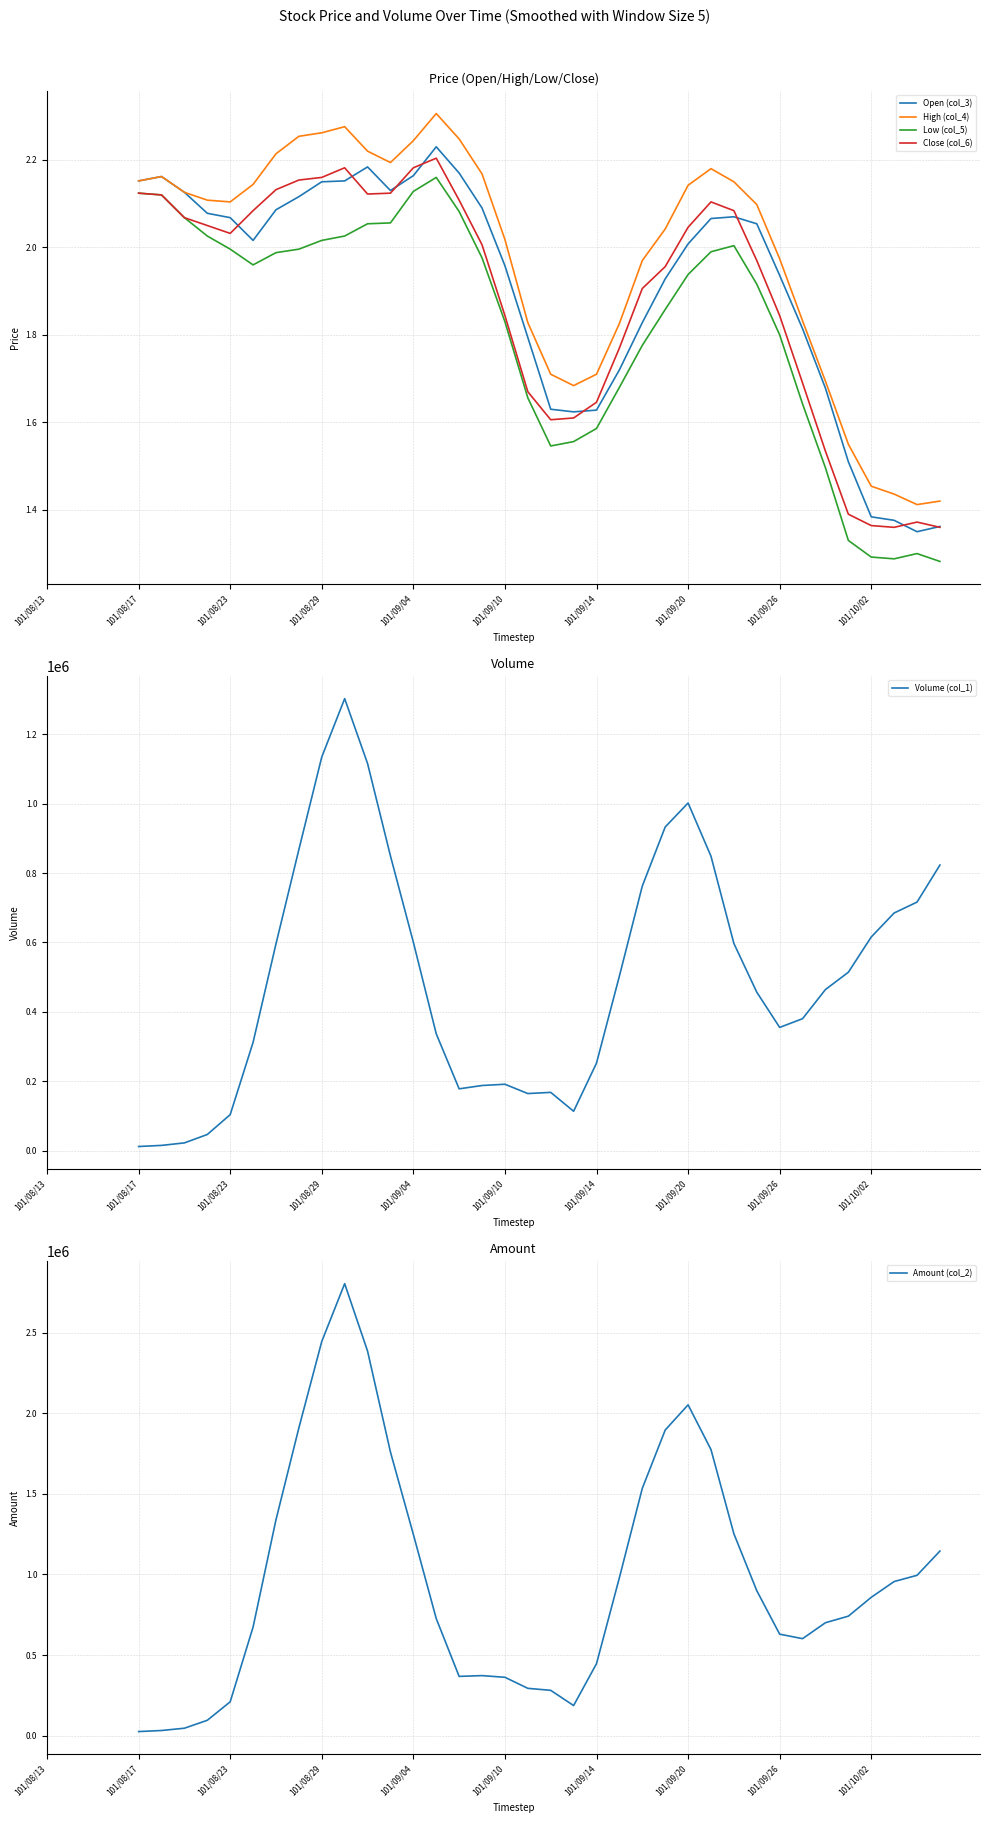

How many lines are shown in the chart?

6